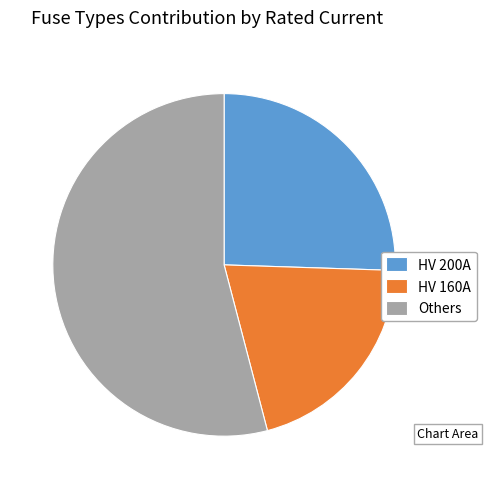

Which slice is the smallest?

HV 160A